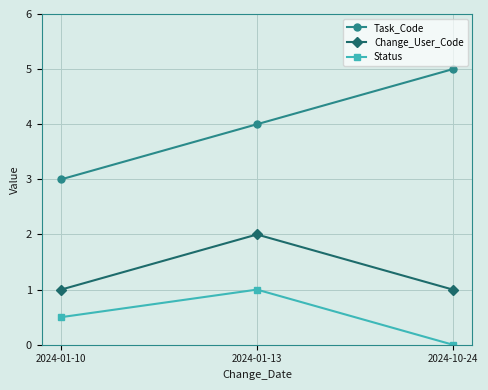

Which series has the largest range (max minus min)?

Task_Code